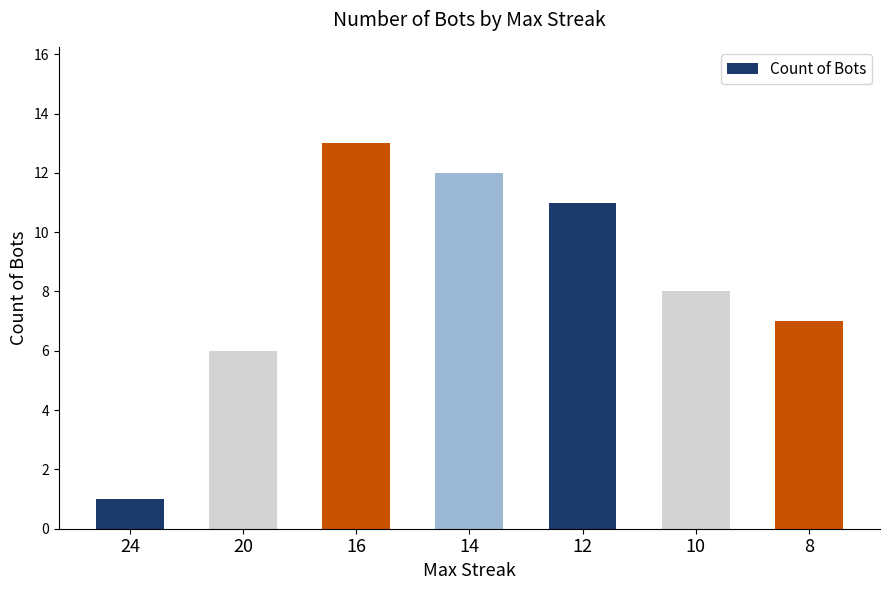

Reading left to right, what are all the values shown in this chart?

1	6	13	12	11	8	7